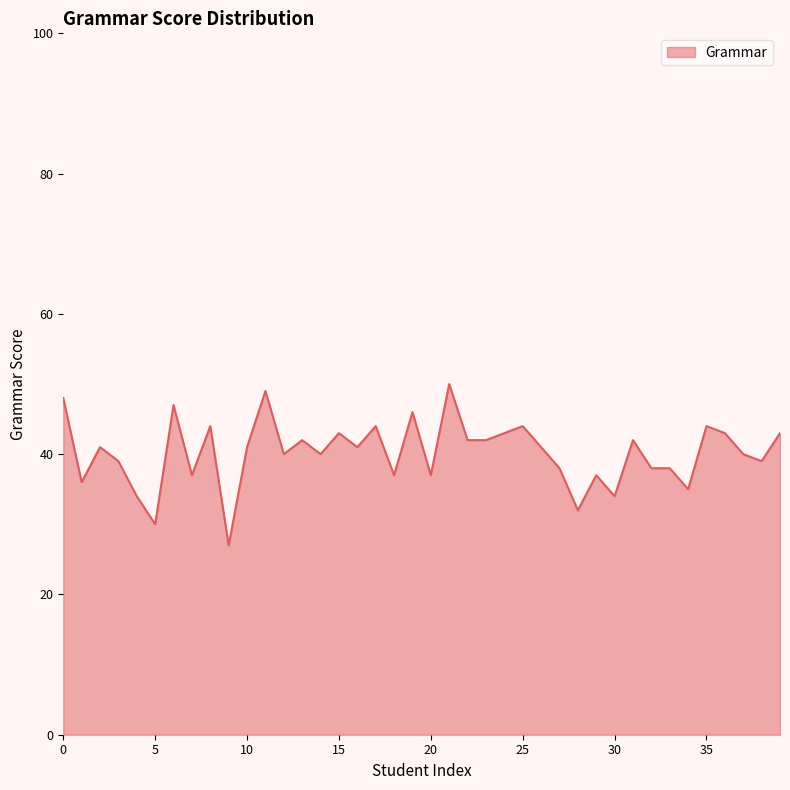

What is the maximum value shown in the chart?

50